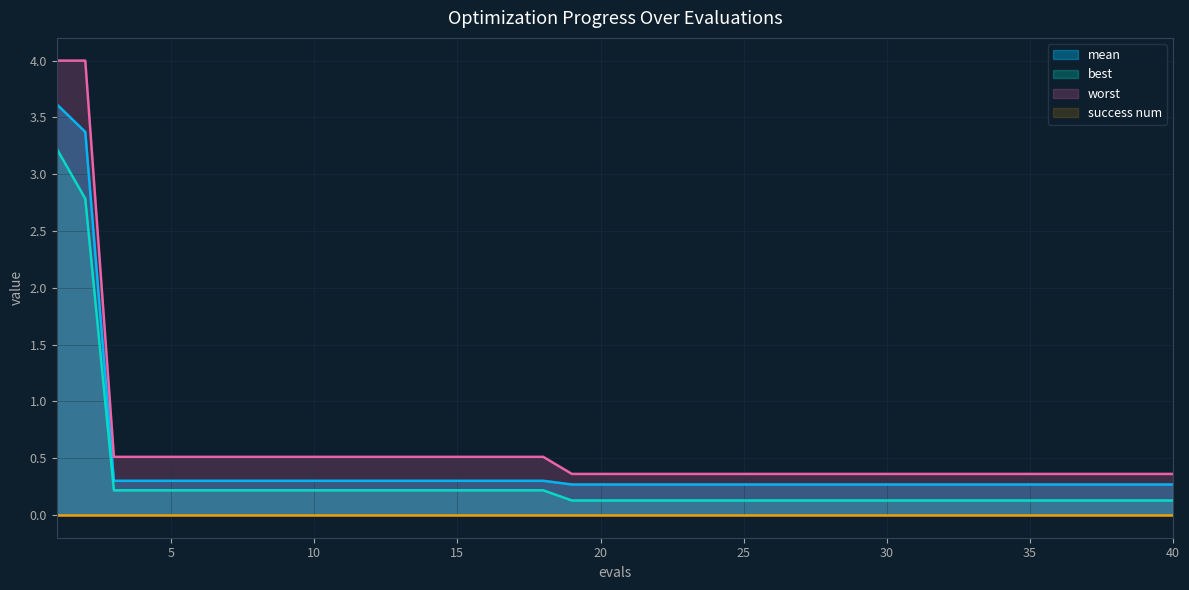

How many lines are shown in the chart?

4